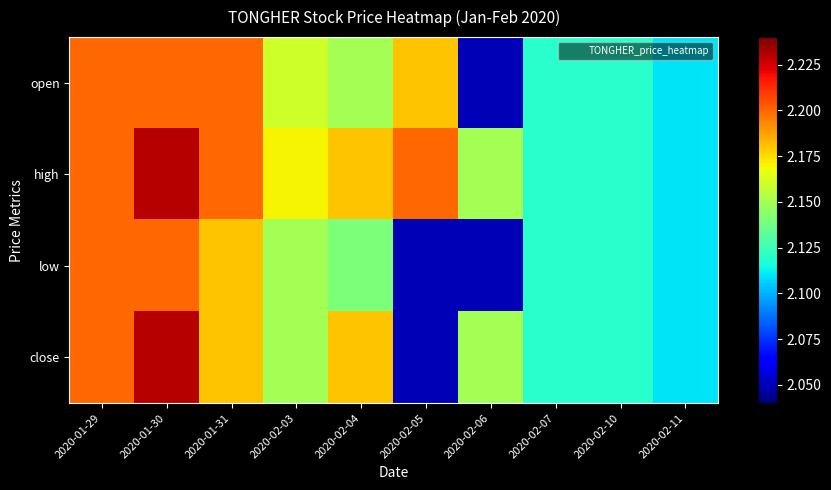

Which series has the widest spread of values?

close